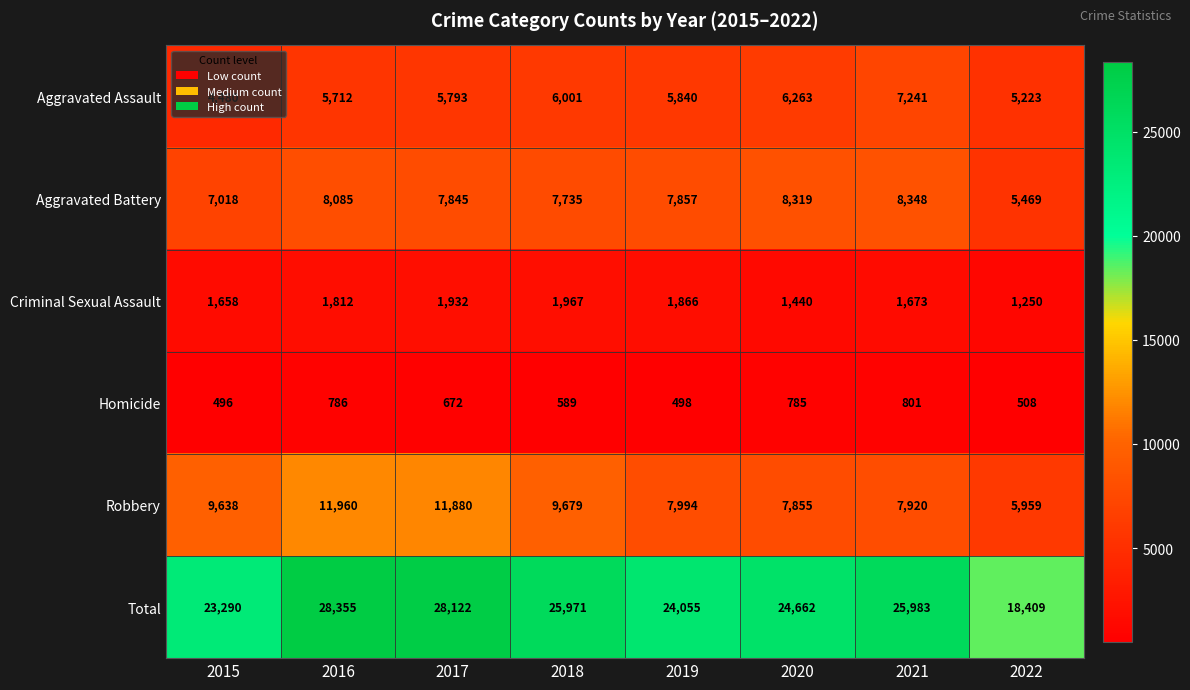

The Total series shows 18409 at 2022. True or false?

True